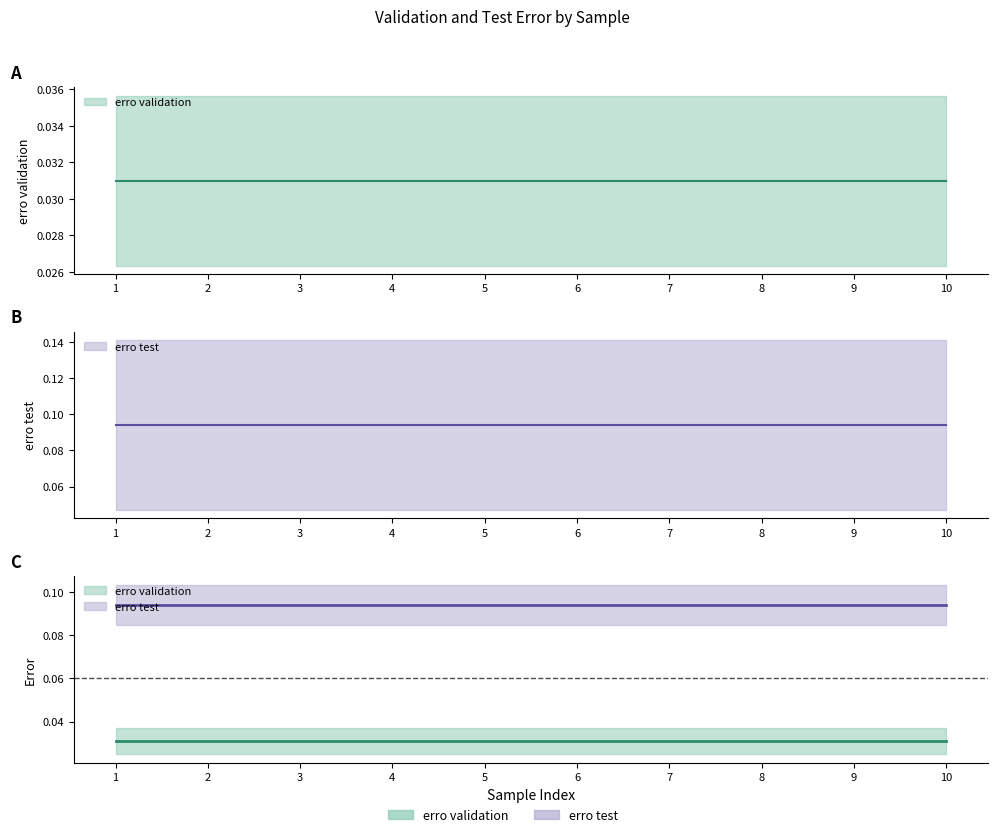

The value of erro validation at 1 is 0.0. True or false?

False